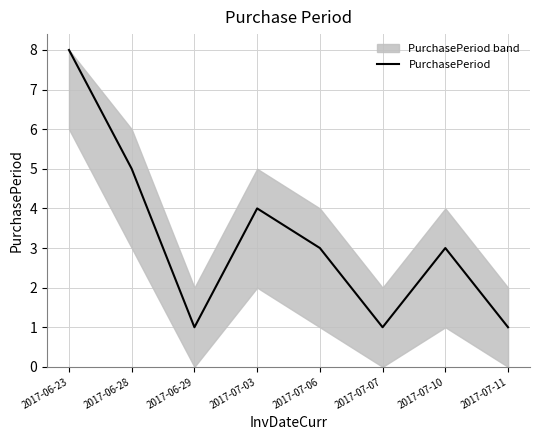

Reading right to left, what are all the values shown in this chart?

1	3	1	3	4	1	5	8